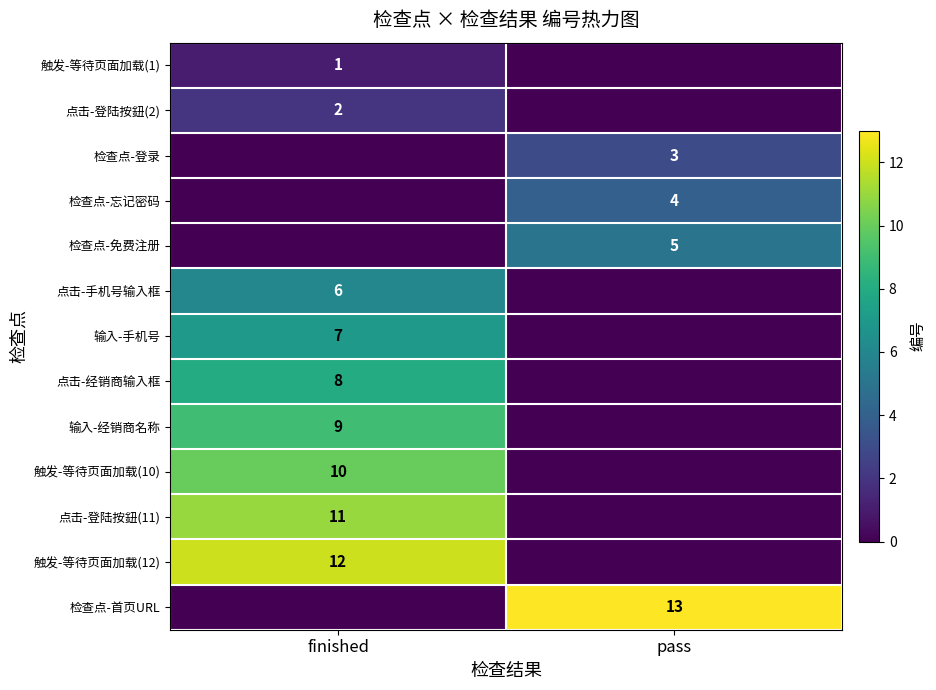

Is the value of 点击-登陆按鈕(11) at finished greater than the value of 触发-等待页面加载(10) at finished?

Yes